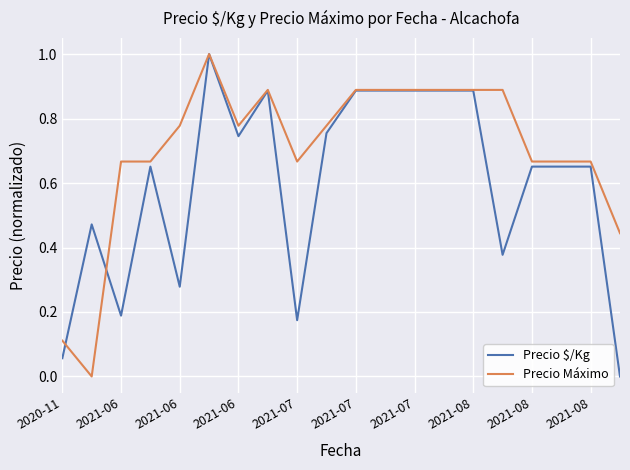

What is the maximum value shown in the chart?

1.0